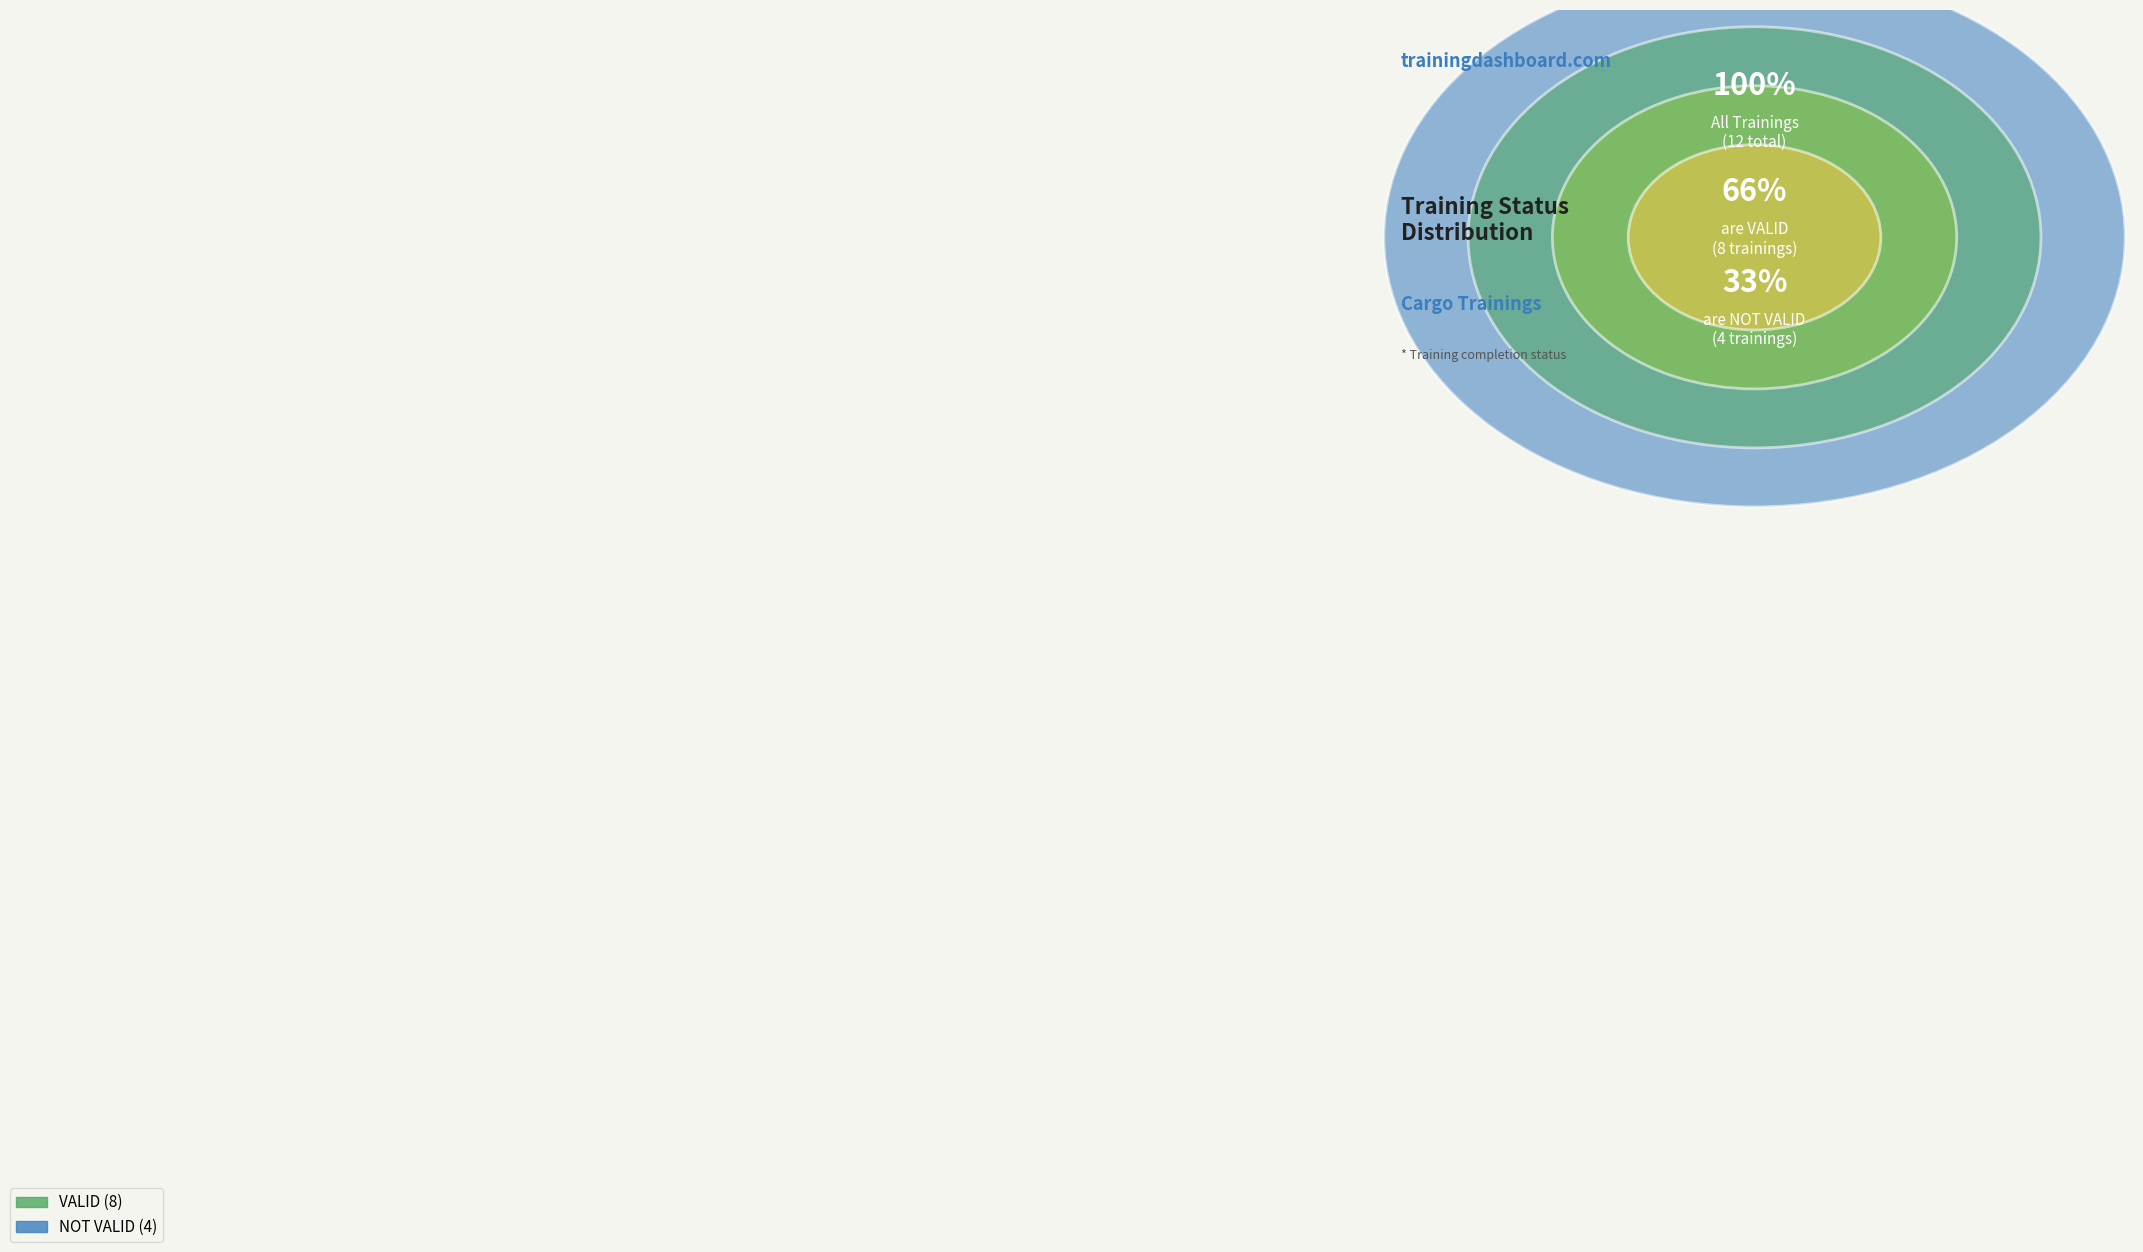

True or false: VALID accounts for 73% of the total.

False